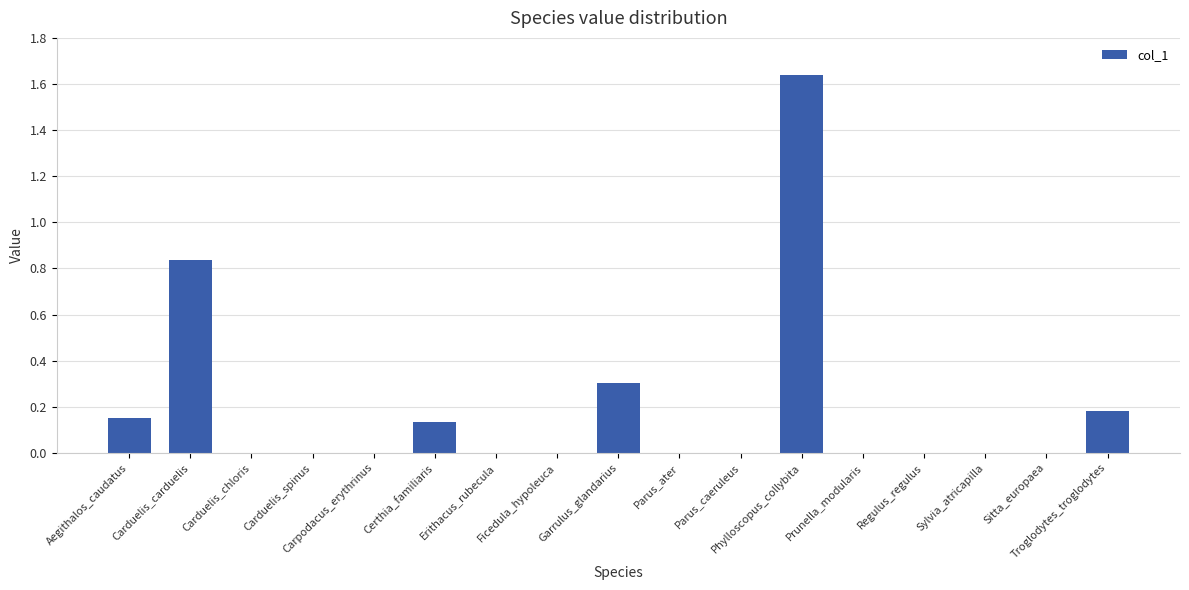

What is the change in value from Carduelis_carduelis to Sitta_europaea?

-0.8